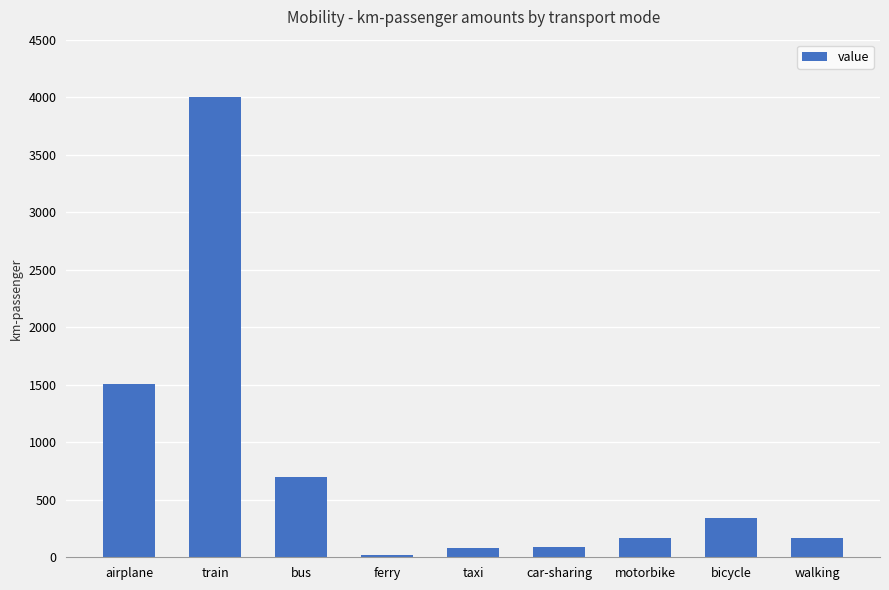

What is the value of the 5th bar from the left?

77.1